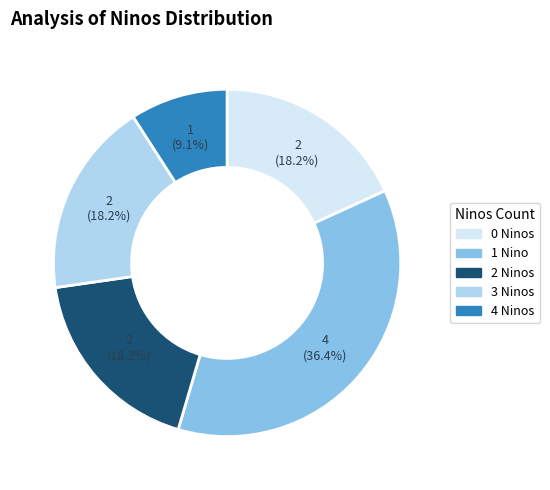

Is there any slice that represents more than half of the pie?

No